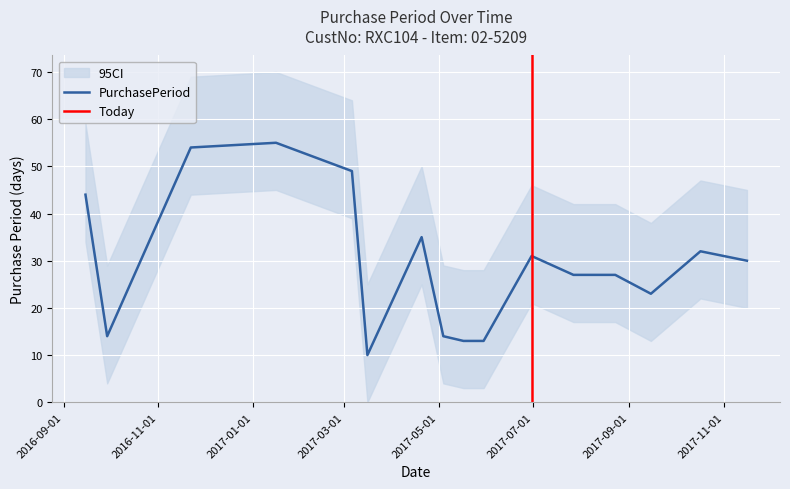

Where does the data first go above 30?

2016-09-15